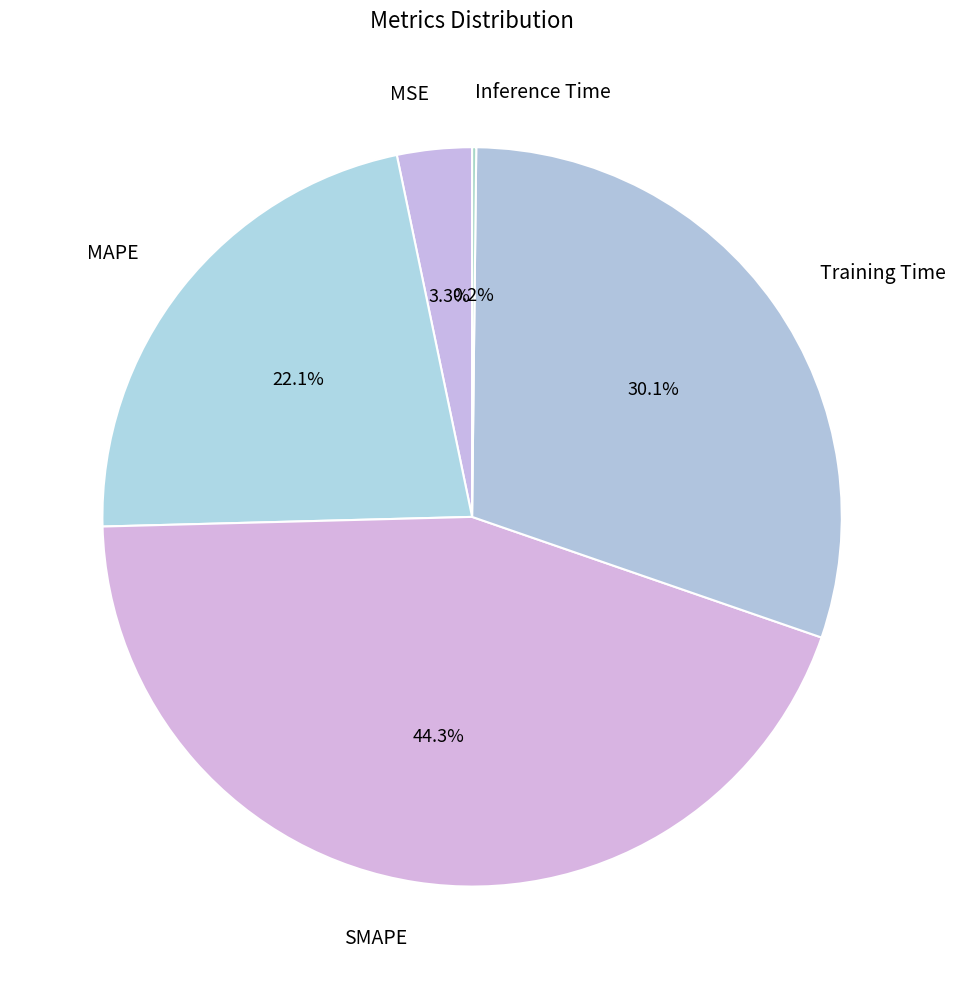

The SMAPE slice represents 44% of the pie. True or false?

True